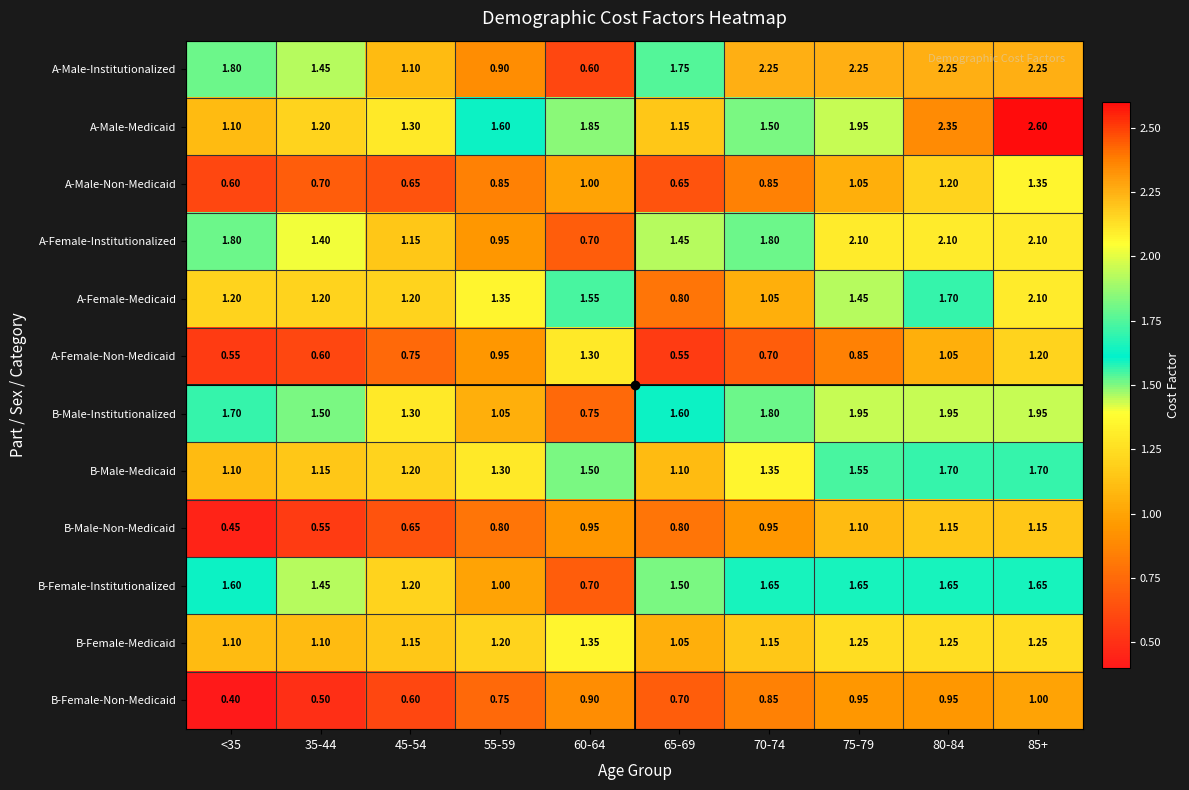

Is the value of A-Female-Institutionalized at 75-79 greater than the value of B-Male-Medicaid at 65-69?

Yes